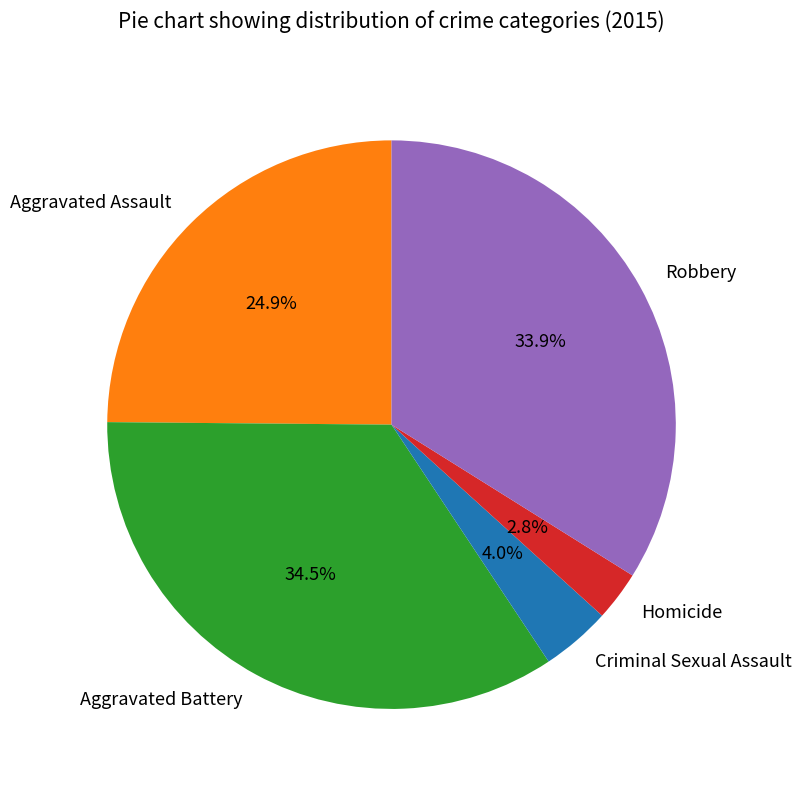

Which category has the biggest portion of the pie?

Aggravated Battery